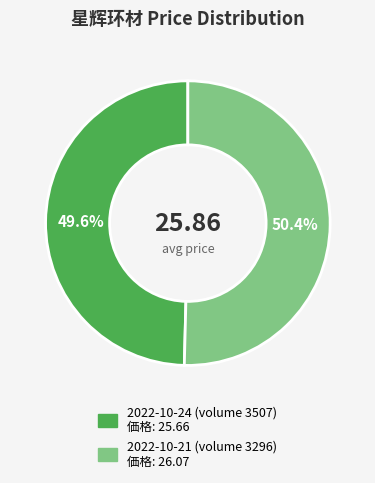

To the nearest percent, what is the difference between the 2022-10-24 (volume 3507) and 2022-10-21 (volume 3296) slice percentages?

1%